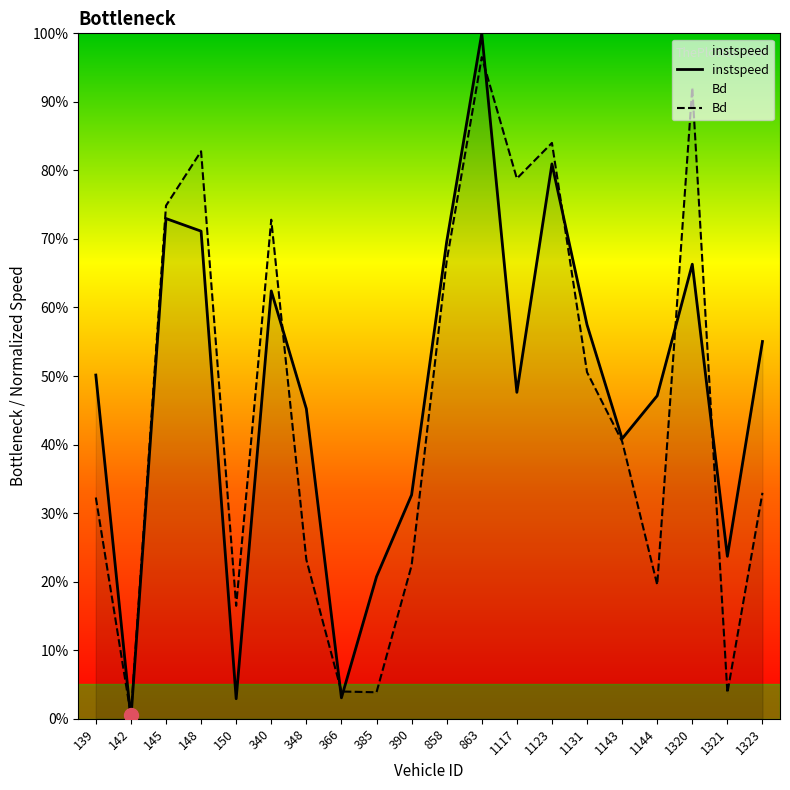

Does the chart have visible grid lines?

No